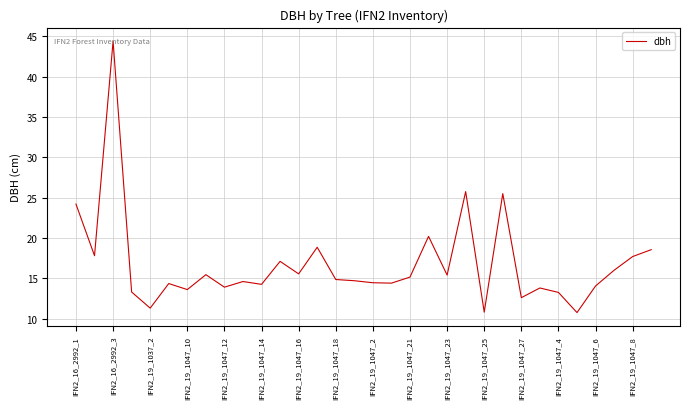

What is the greatest value displayed?

44.4